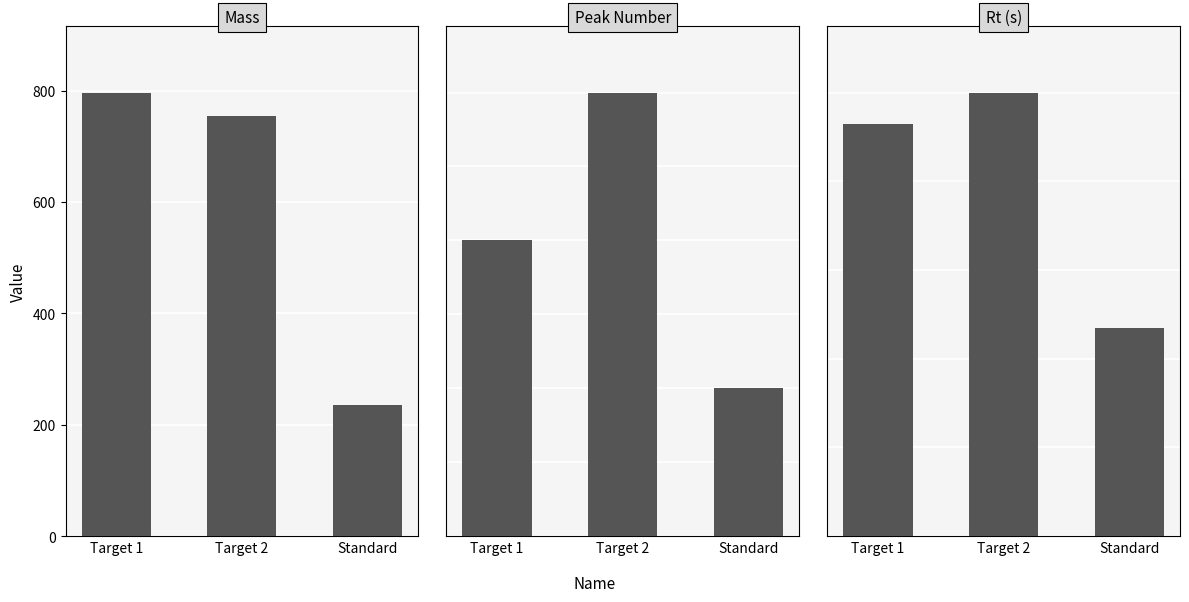

Which series has the largest range (max minus min)?

Mass